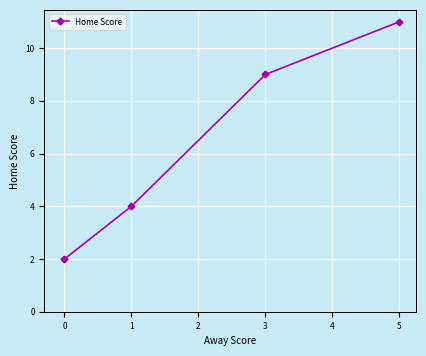

What is the difference between the maximum and minimum values?

9